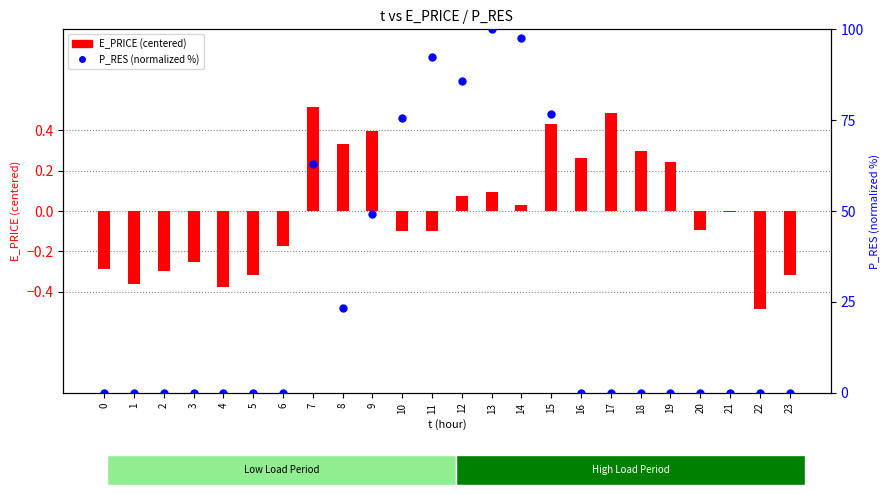

Which series has the largest Y range (max minus min)?

P_RES (normalized %)